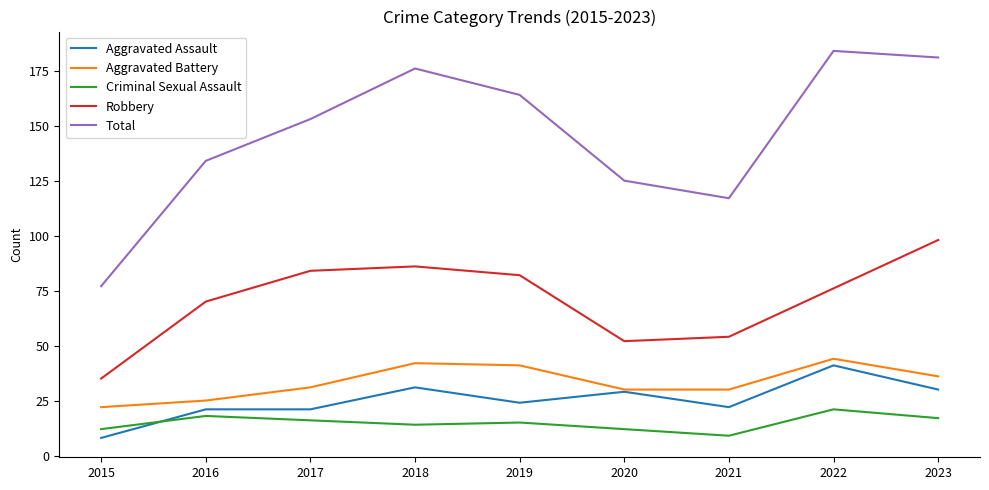

What is the spread (max minus min) of values at 2015?

69